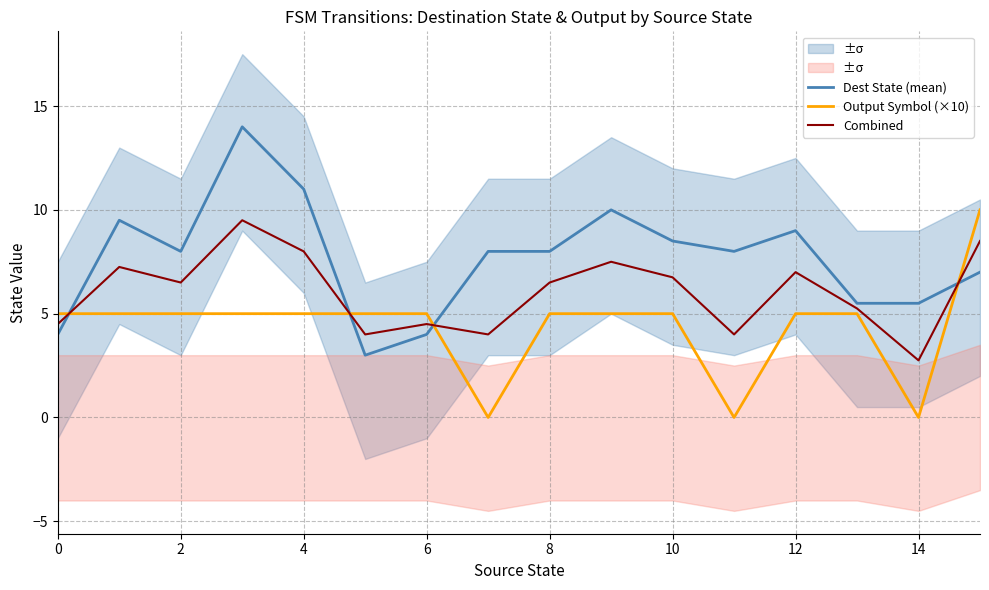

Reading right to left, extract all data points from this chart.

Dest State (mean): 7.0	5.5	5.5	9.0	8.0	8.5	10.0	8.0	8.0	4.0	3.0	11.0	14.0	8.0	9.5	4.0
Output Symbol (×10): 10.0	0.0	5.0	5.0	0.0	5.0	5.0	5.0	0.0	5.0	5.0	5.0	5.0	5.0	5.0	5.0
Combined: 8.5	2.8	5.2	7.0	4.0	6.8	7.5	6.5	4.0	4.5	4.0	8.0	9.5	6.5	7.2	4.5